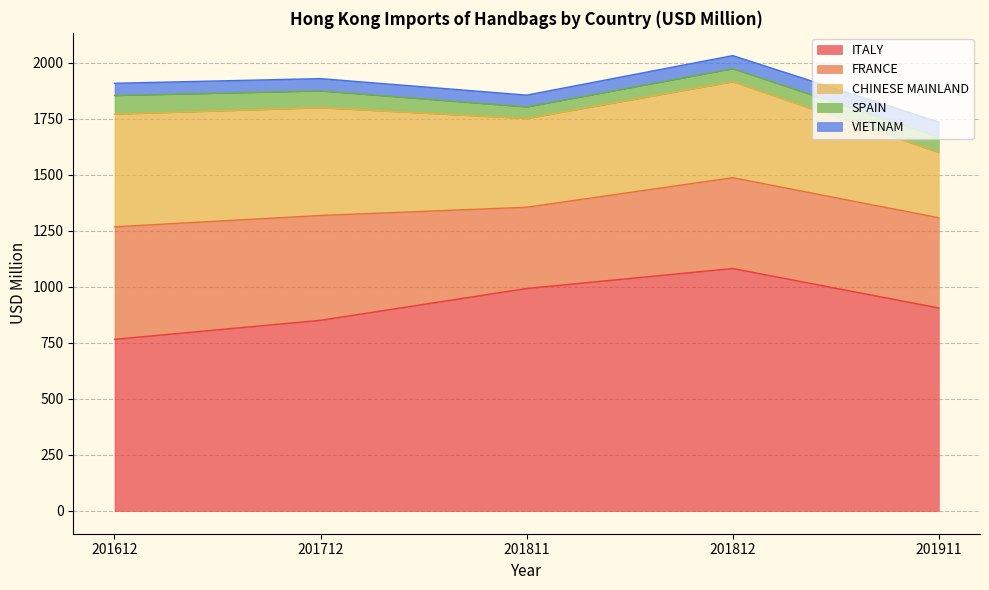

Does the chart have visible grid lines?

Yes